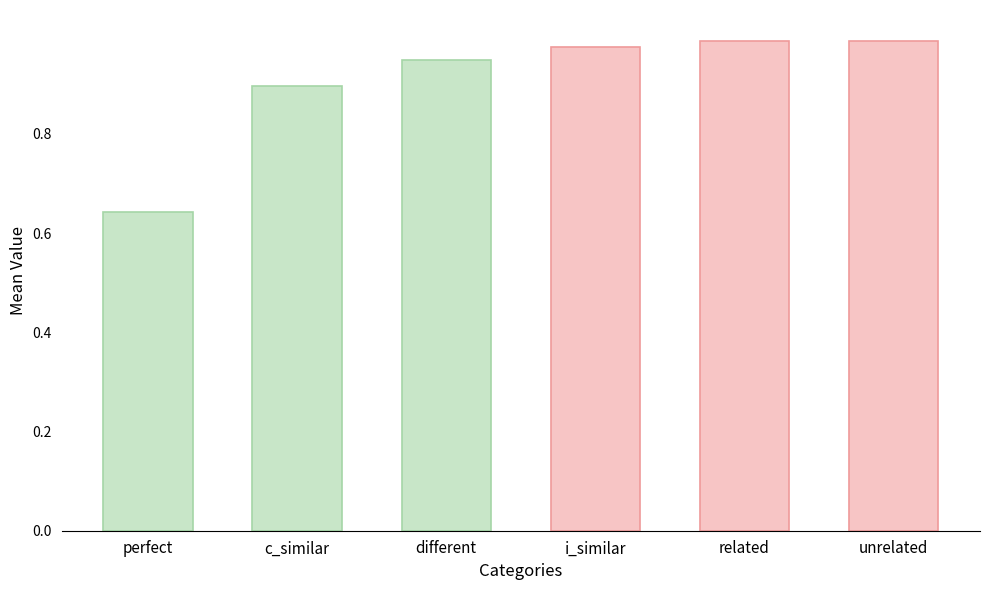

How many data points does each series have?

6